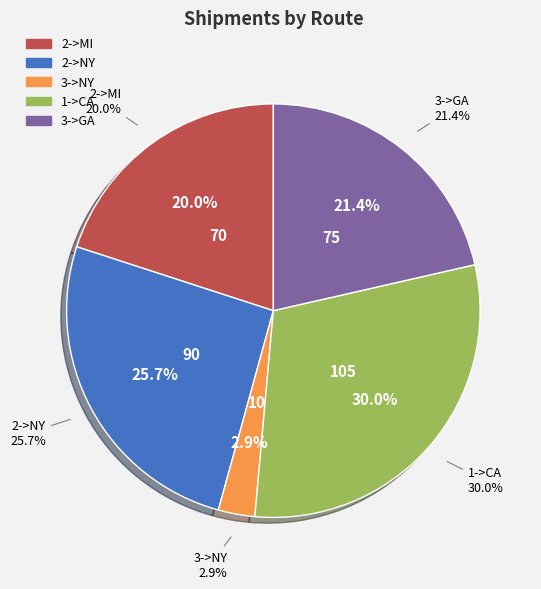

Does any single category account for the majority?

No